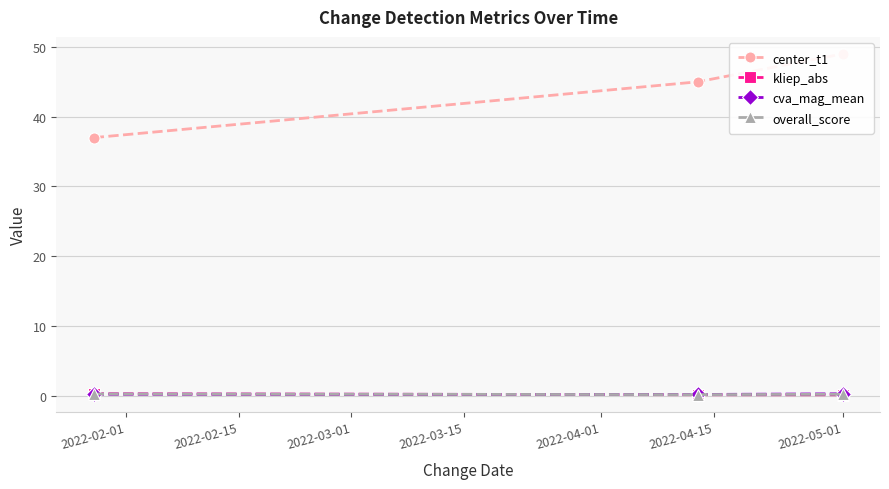

List the series in order of their peak value, highest first.

center_t1, cva_mag_mean, kliep_abs, overall_score